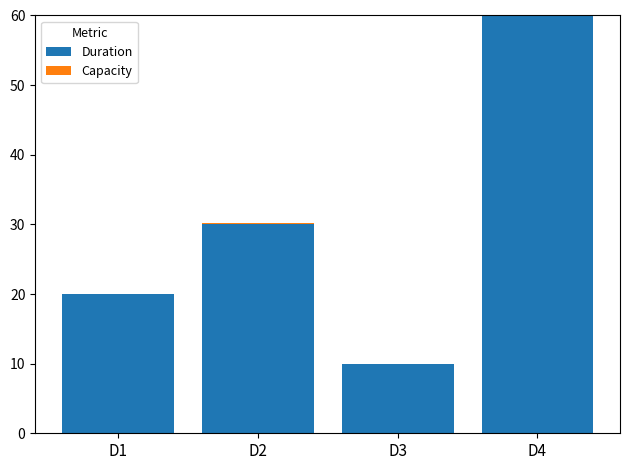

Where is Duration nearest to the value 35?

D2